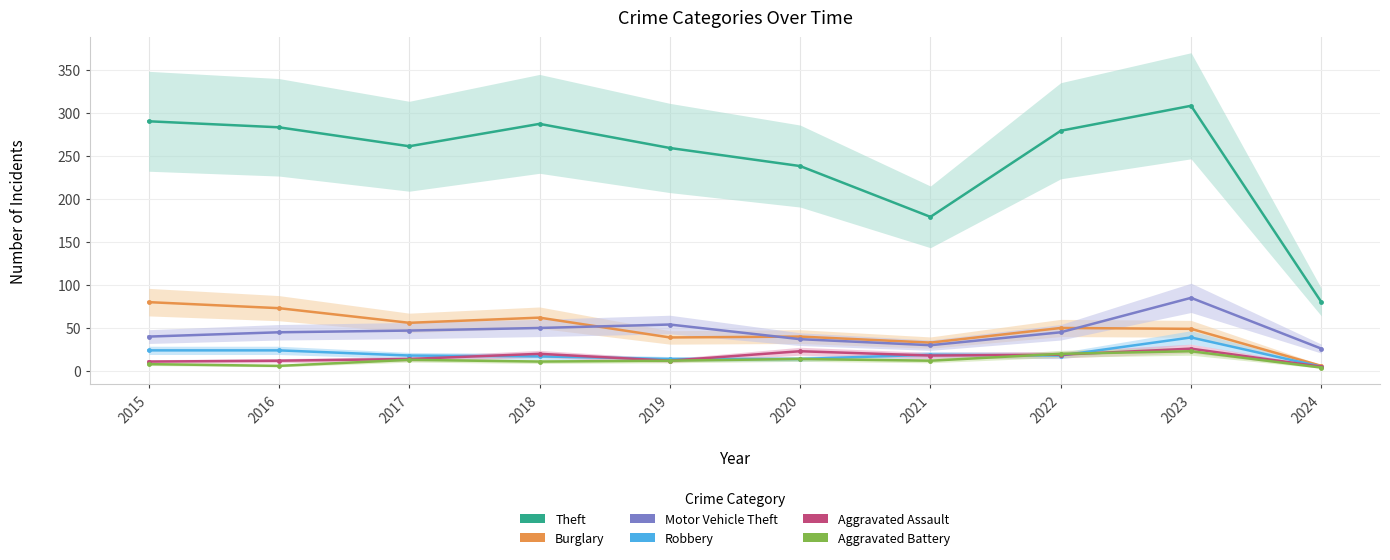

True or false: Robbery has a value of 17 at 2018.

True